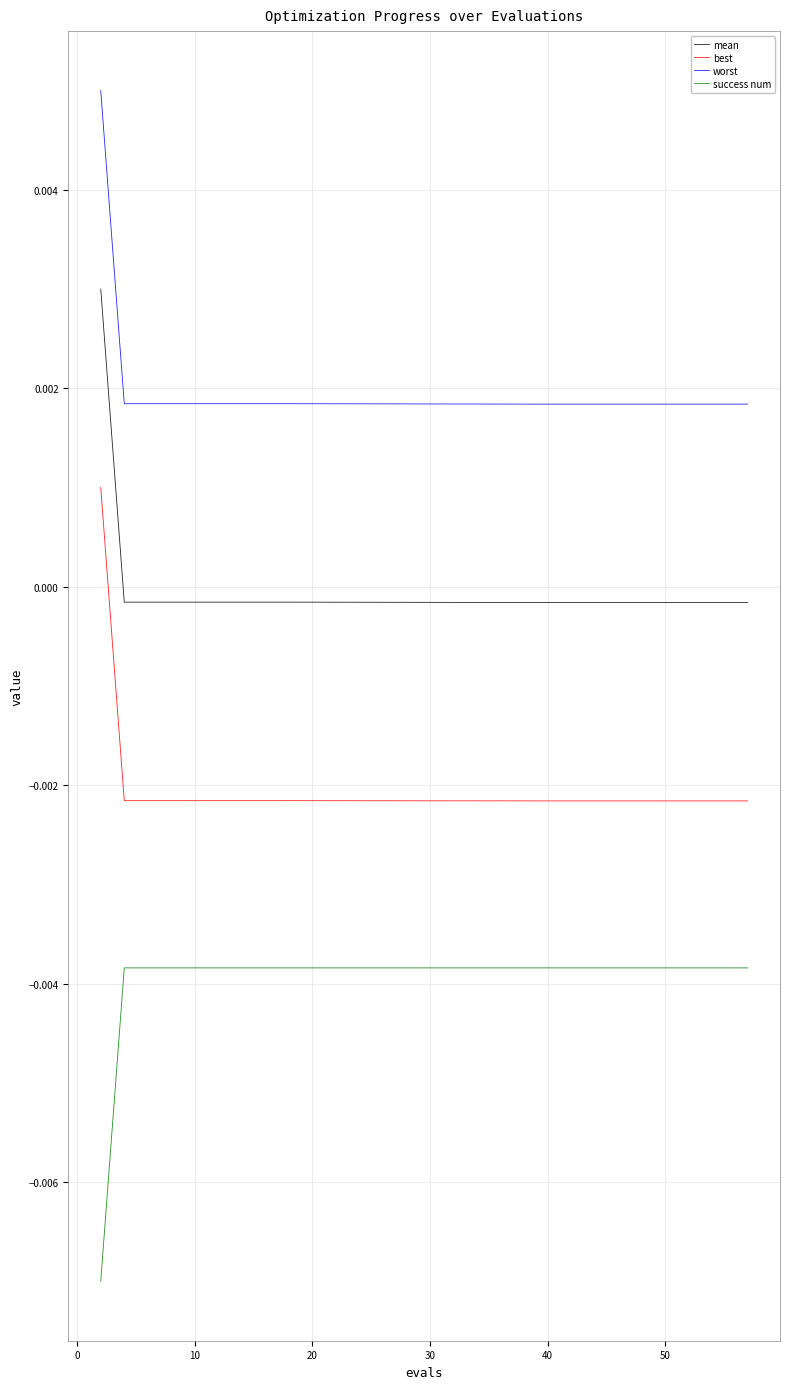

True or false: mean and best cross at least once.

False